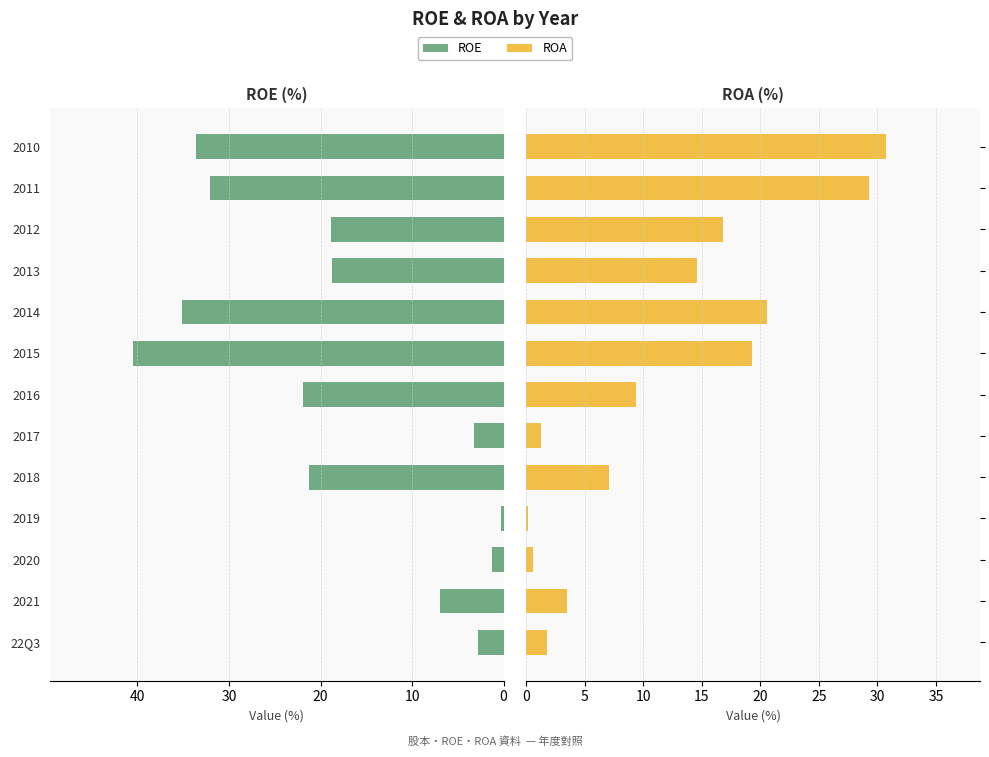

What are all the series names shown in the legend?

ROE, ROA